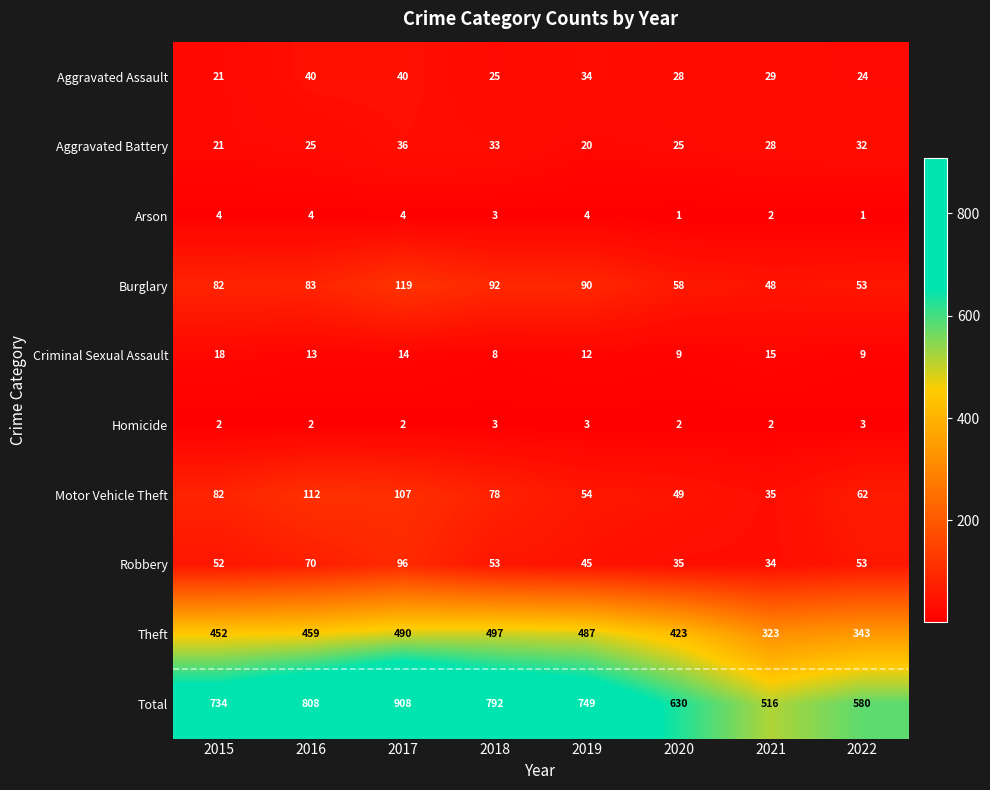

Which series has the widest spread of values?

Total